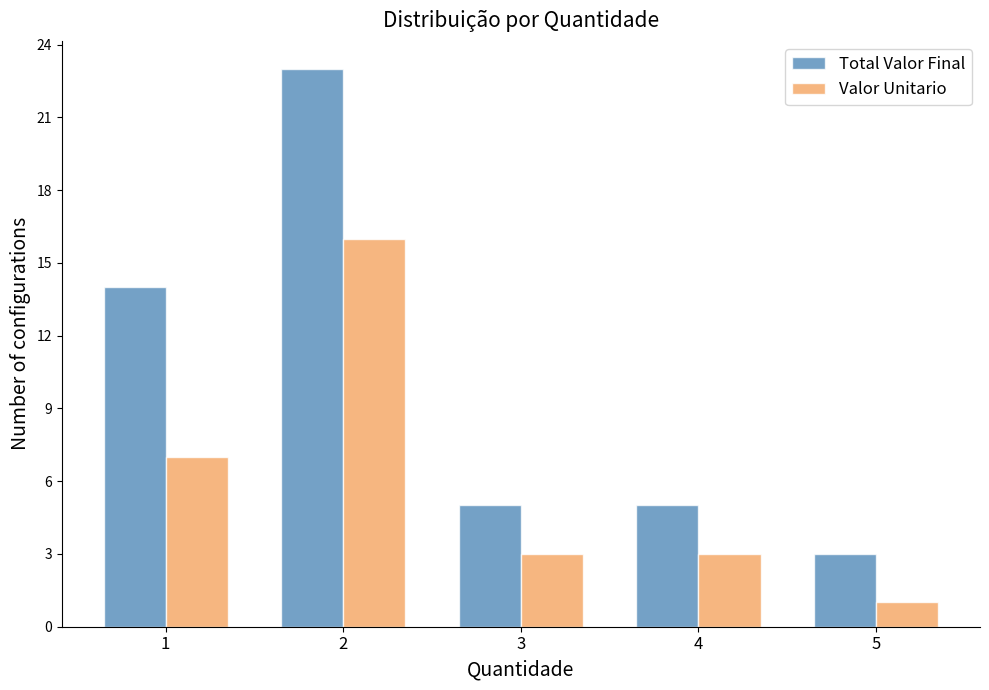

How many Valor Unitario values are between 3 and 7?

3